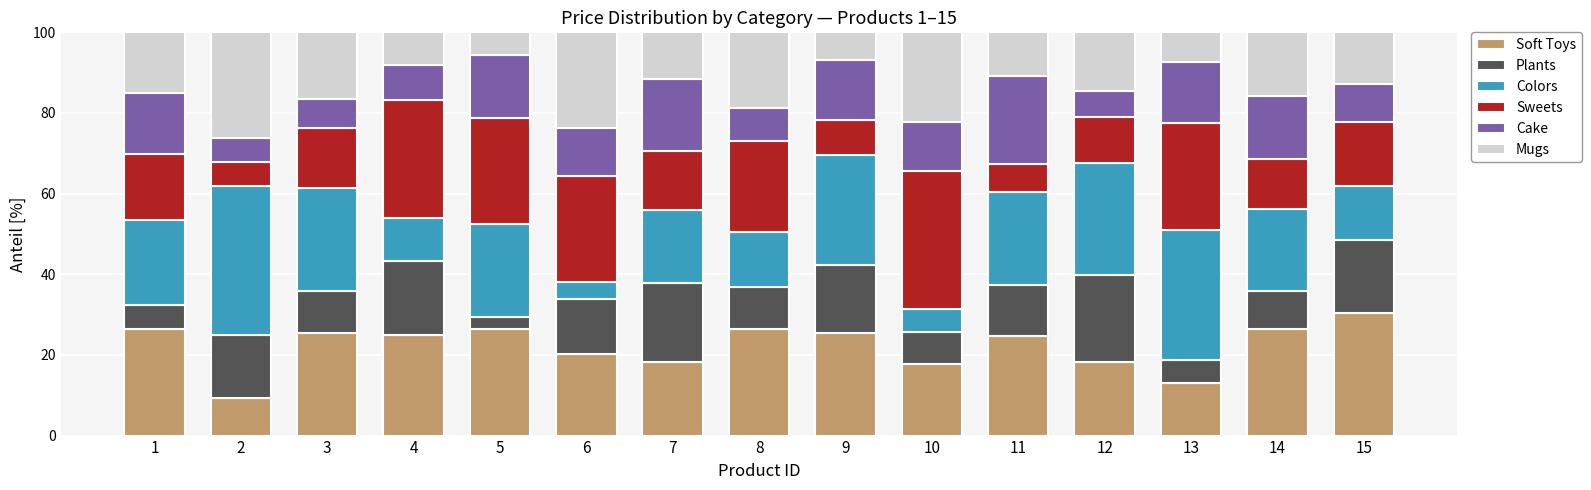

Does the chart contain any negative values?

No